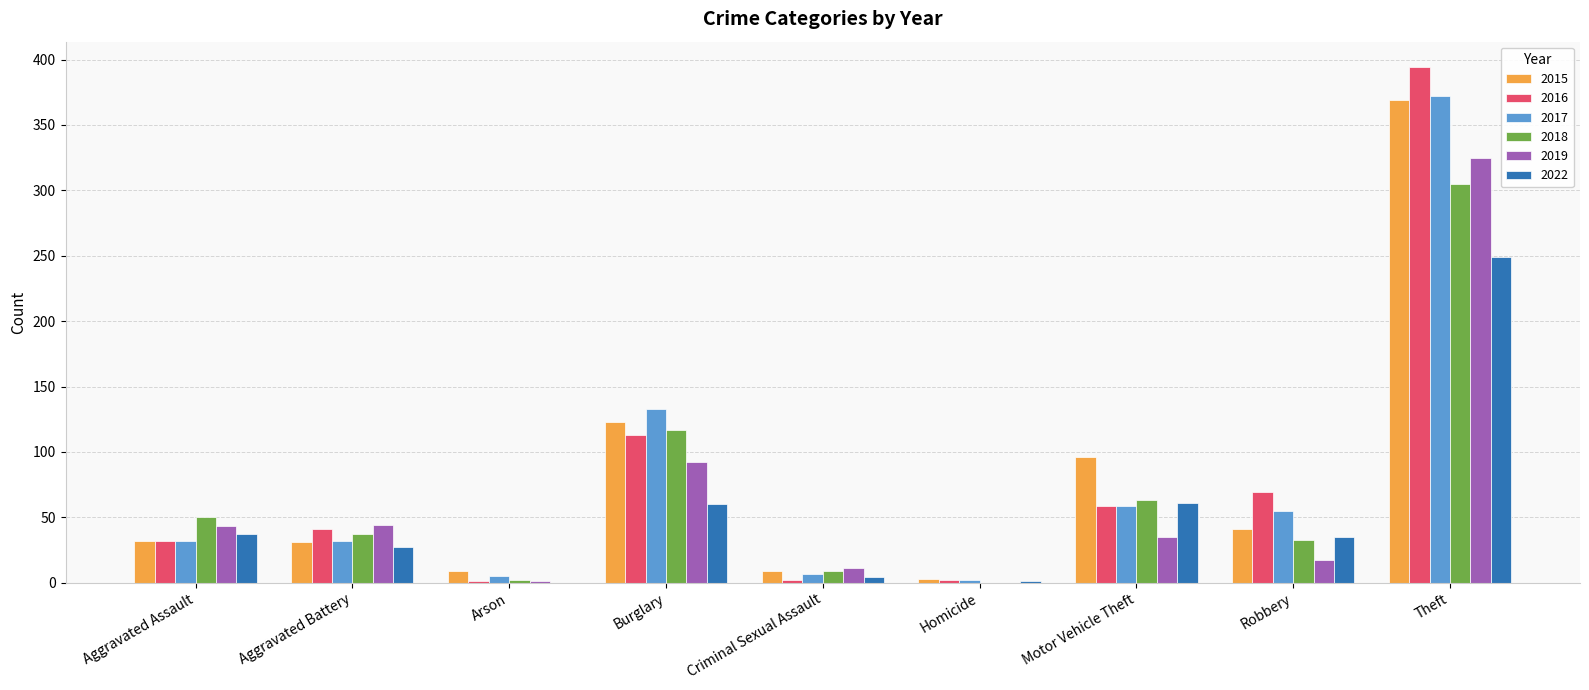

At which label does 2022 first exceed 35?

Aggravated Assault